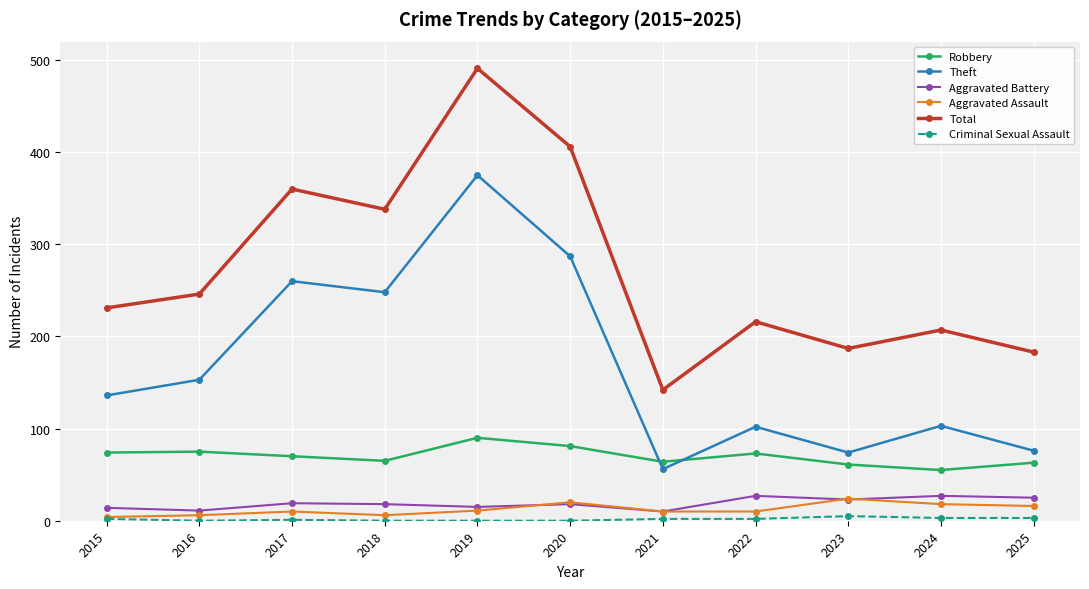

Is it true that Total equals 207 at 2024?

True